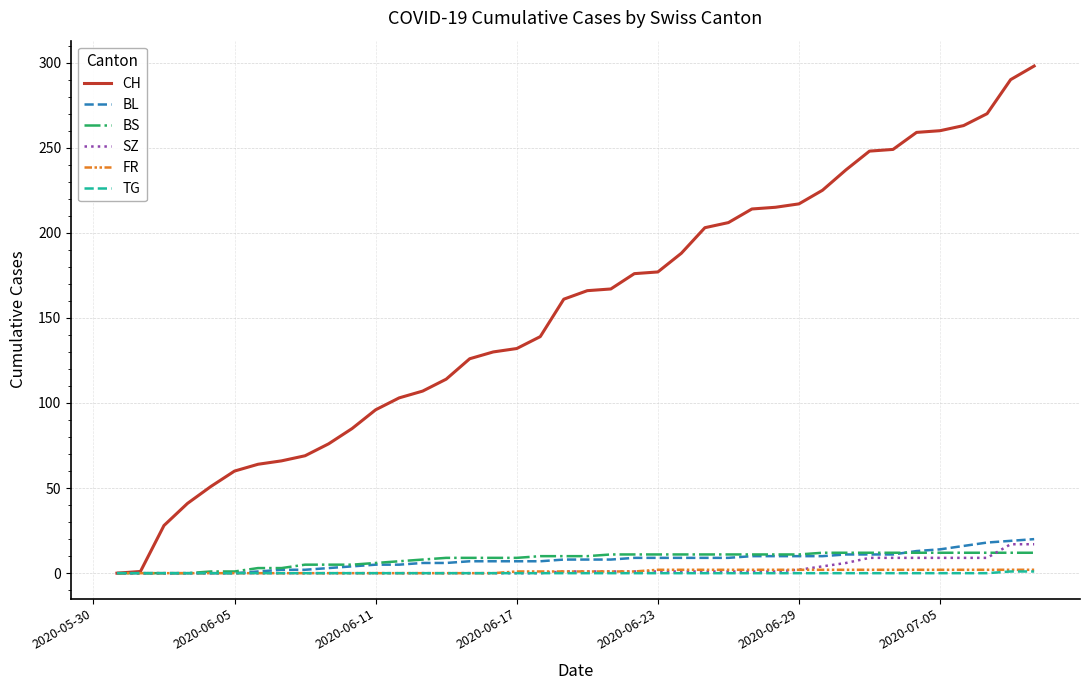

Which series has the largest total across all categories?

CH